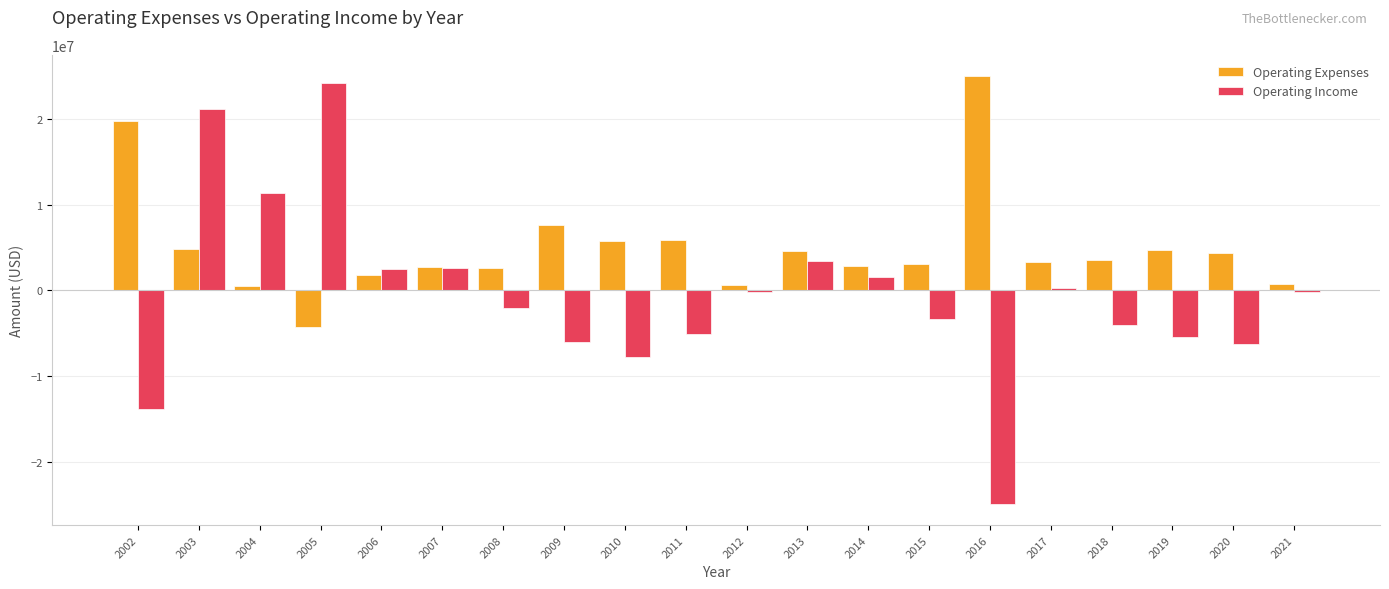

Are the bars horizontal?

No